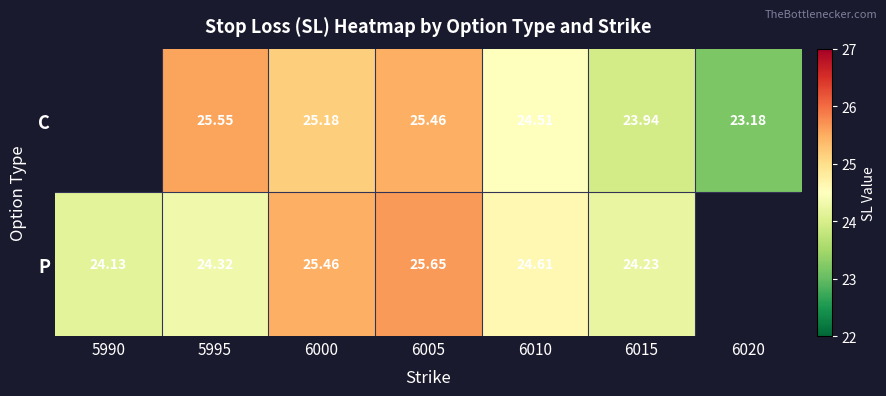

At 6015, list the series in order from largest to smallest.

P, C